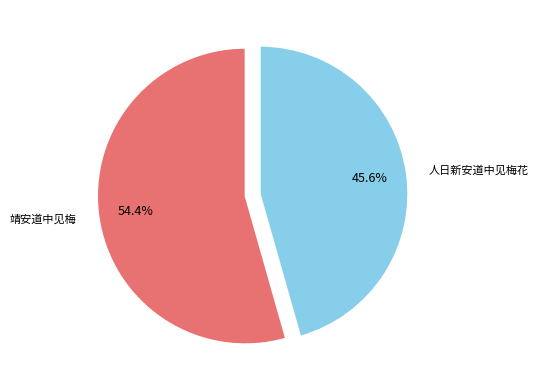

Does 人日新安道中见梅花 represent more than half of the total?

No